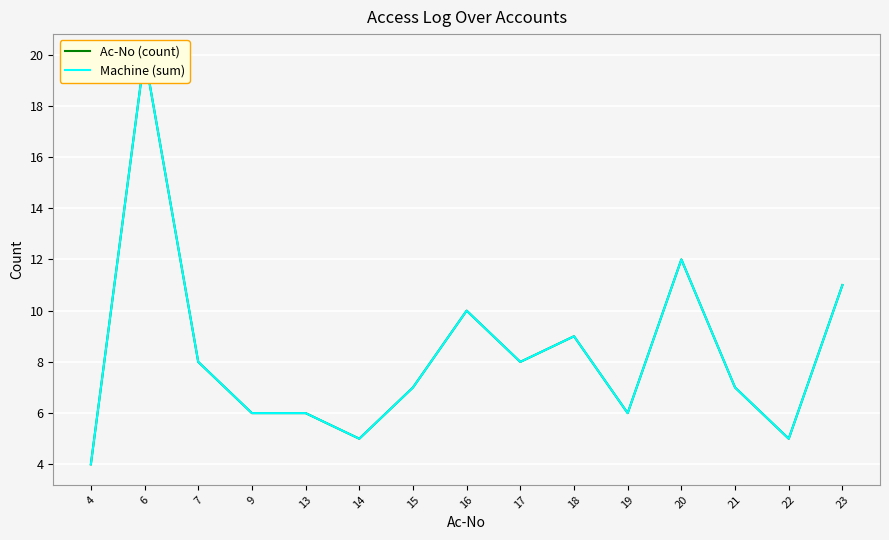

True or false: Machine (sum) has more than 2 interior local peaks.

True